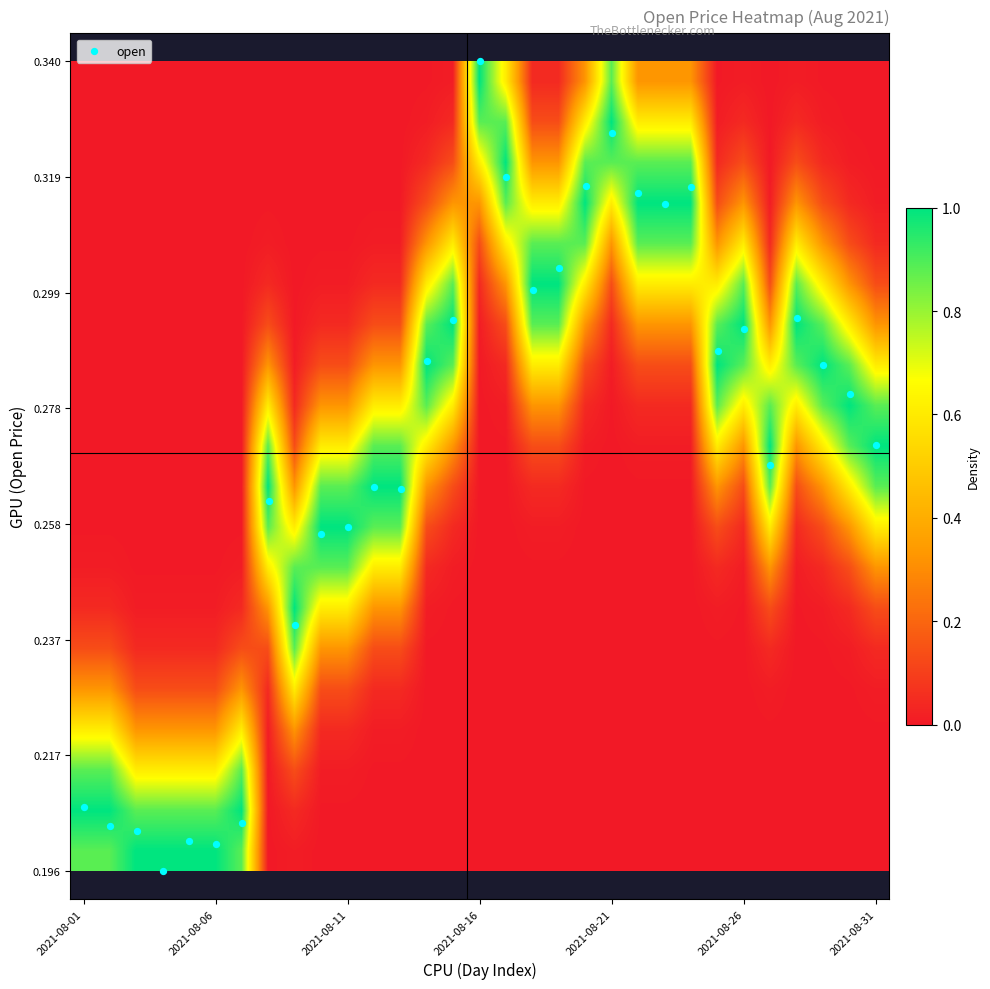

At how many categories does at least one series exceed 0?

31